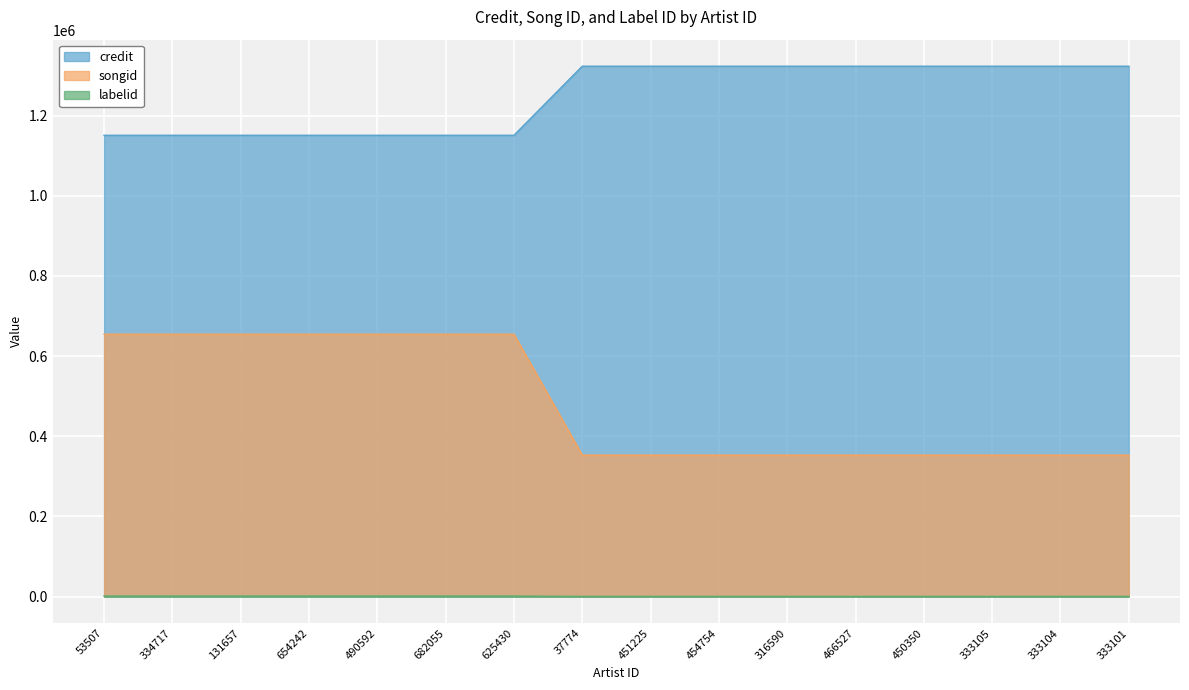

What is the difference between the highest and lowest values at 654242?

1149939